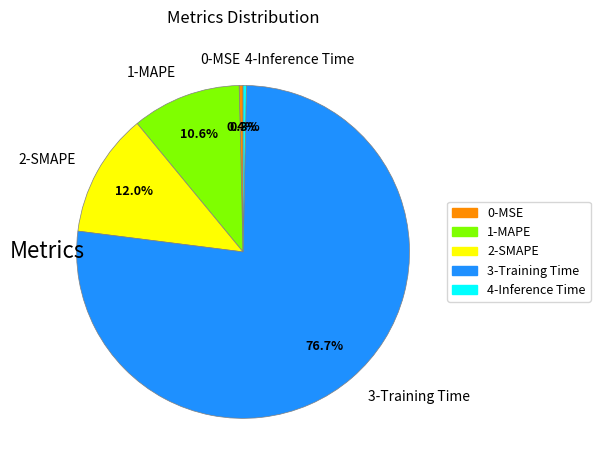

To the nearest percent, what is the difference between the largest and smallest slice percentages?

76%